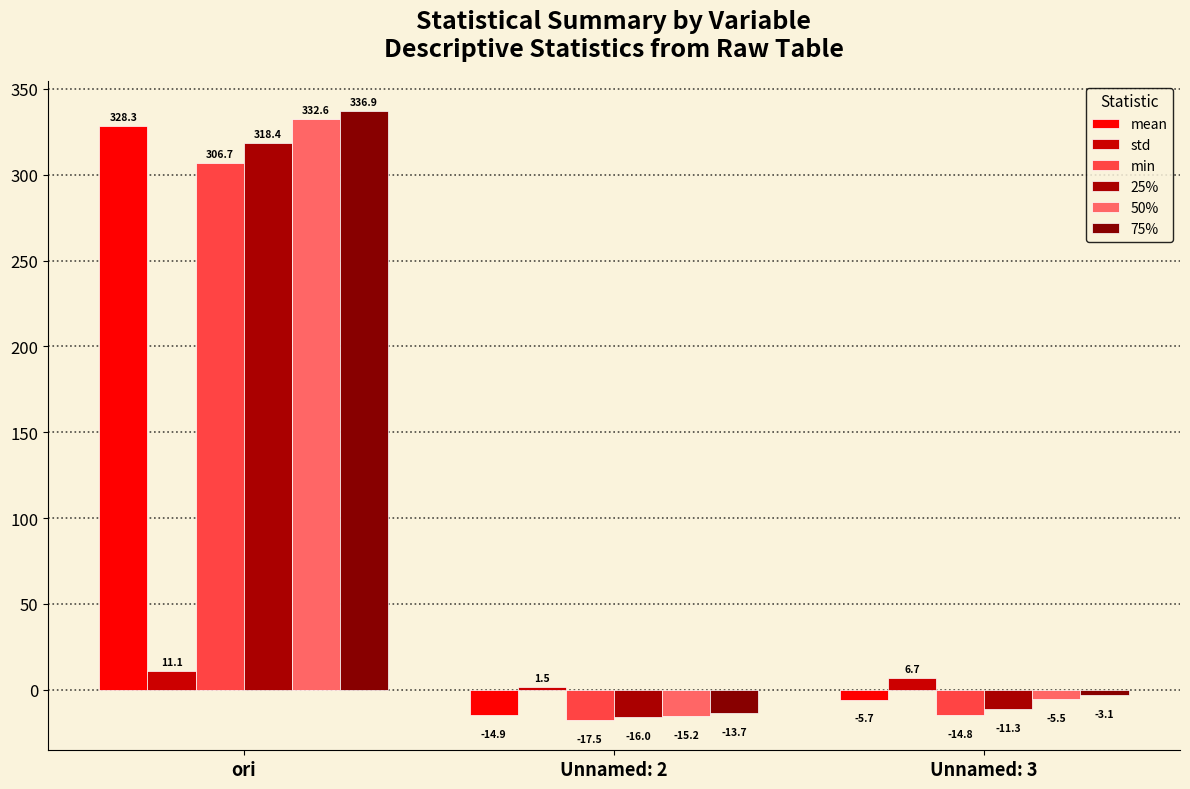

Which label corresponds to the smallest value in the chart?

Unnamed: 2